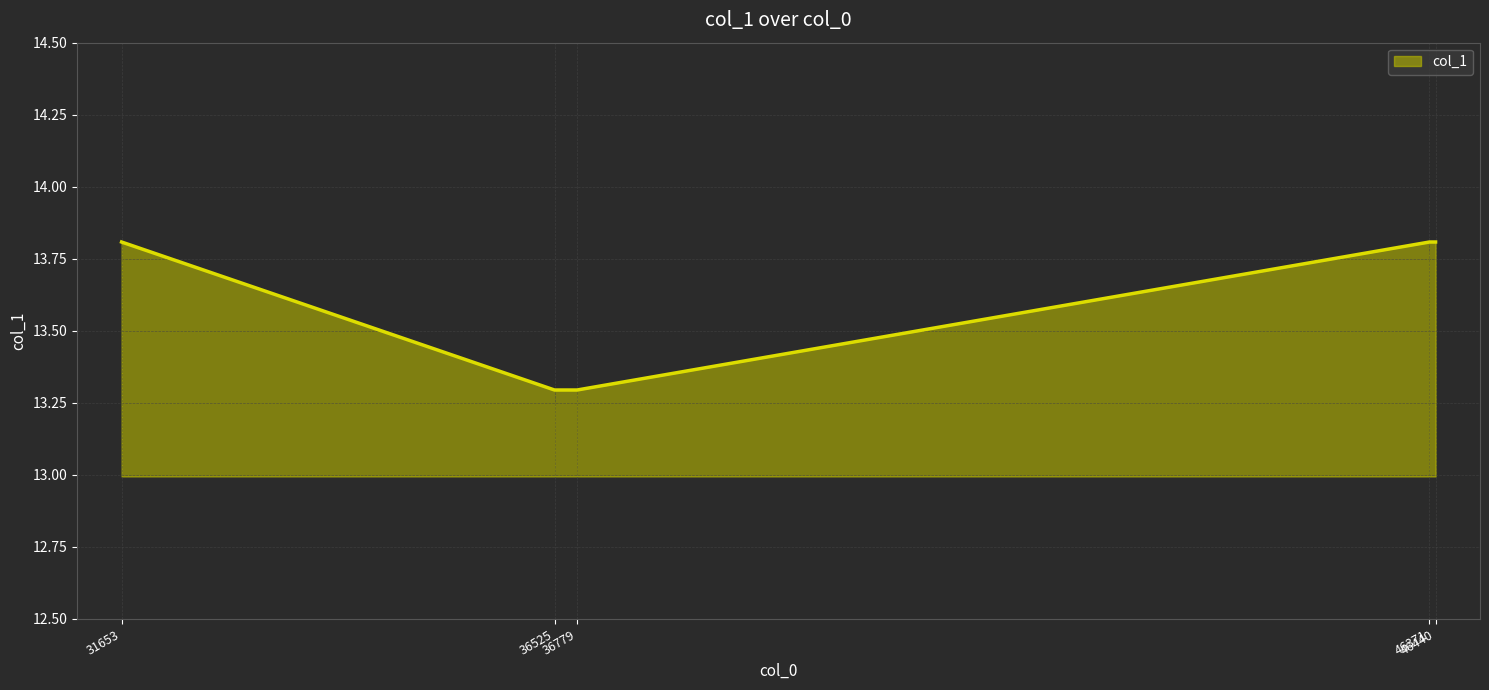

What is the lowest value of the col_1 series?

13.3